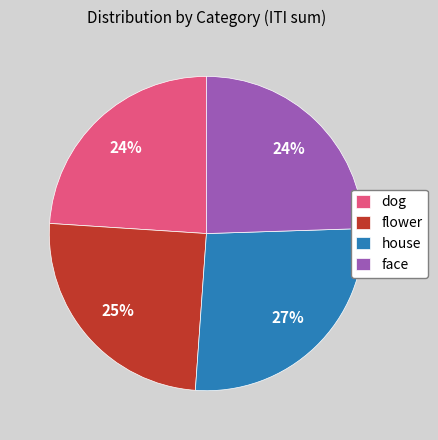

Which slice is the largest?

house